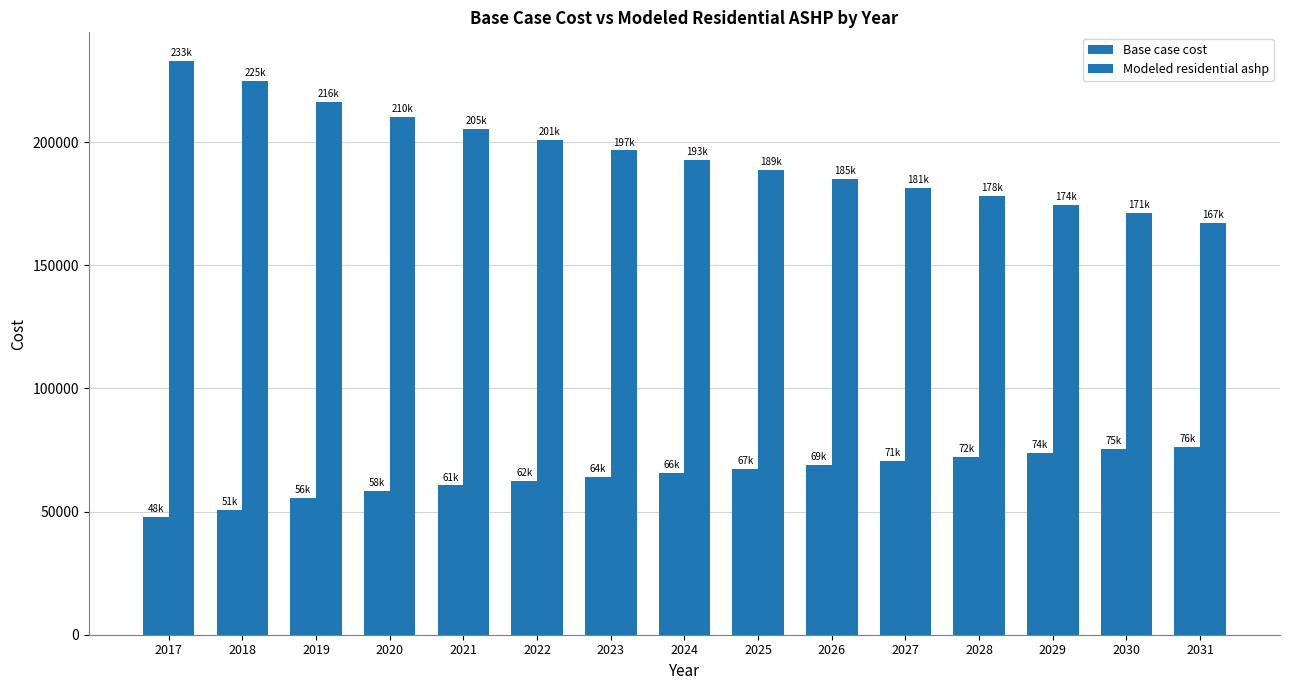

What is the approximate value of Modeled residential ashp at 2029?

174484.1